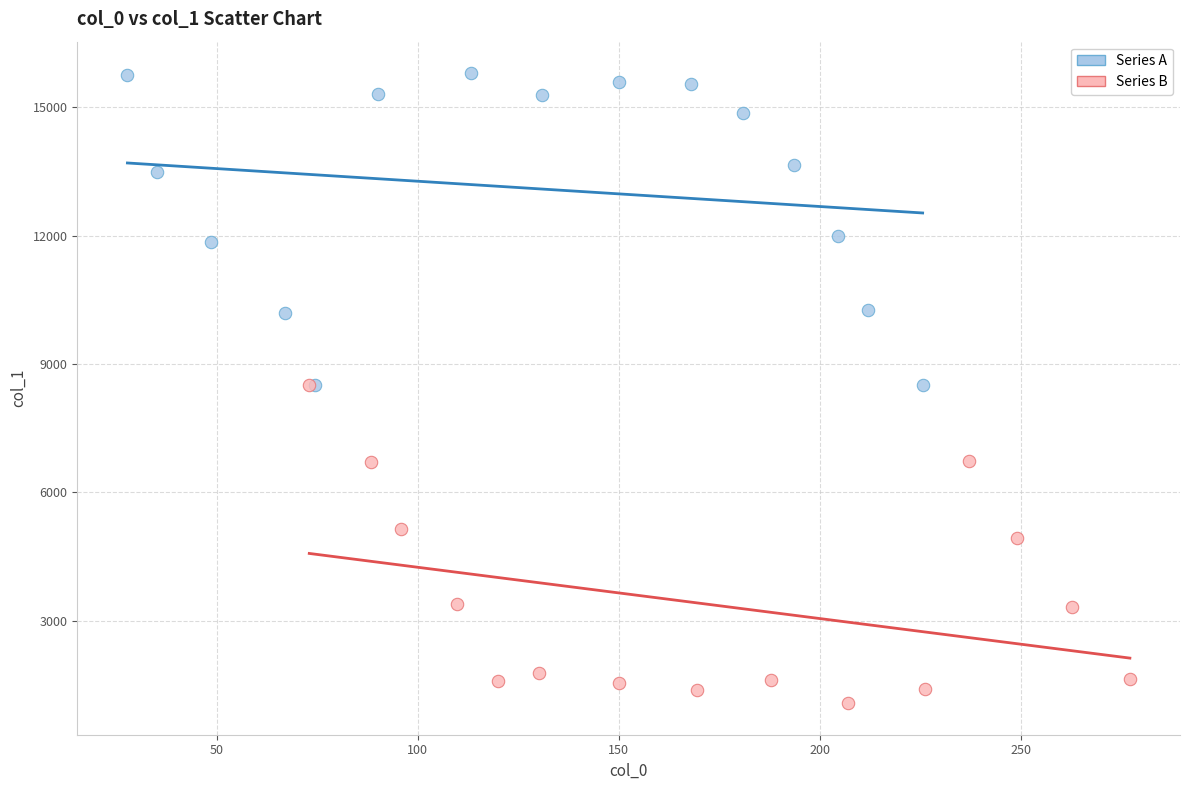

What are all the series names shown in the legend?

Series A, Series B